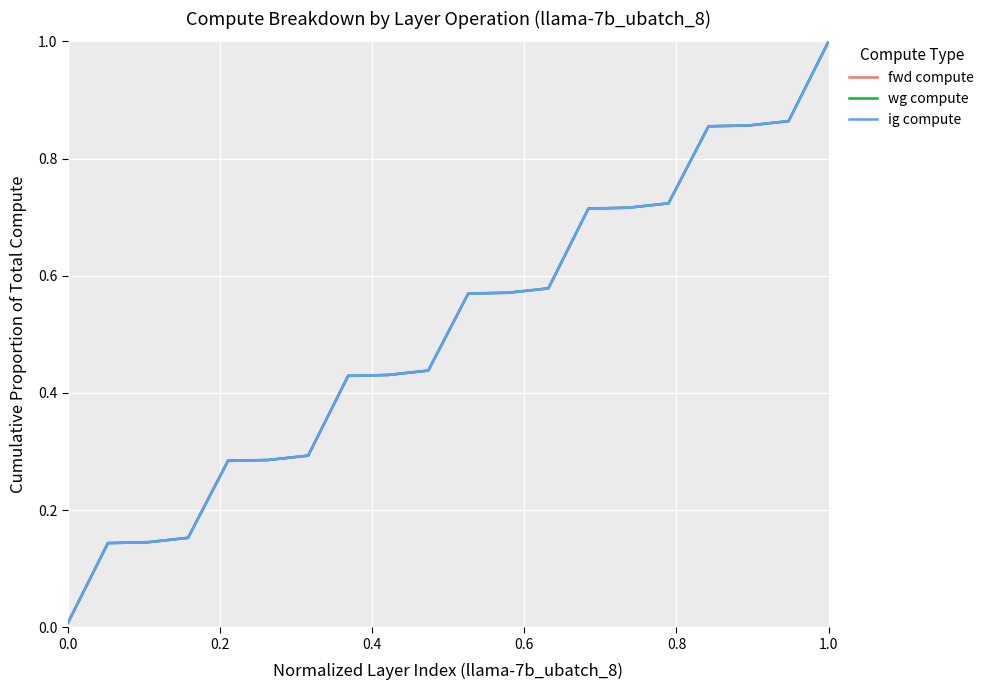

Does the chart have visible grid lines?

Yes